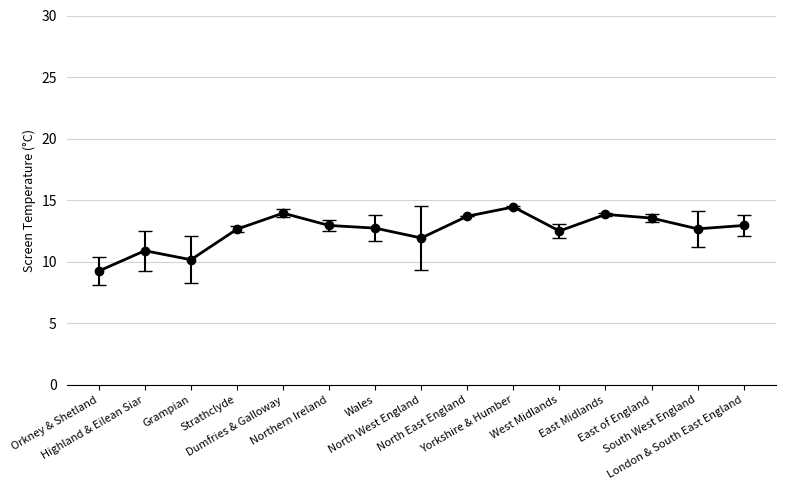

True or false: there are more than 1 points higher than both neighbors.

True